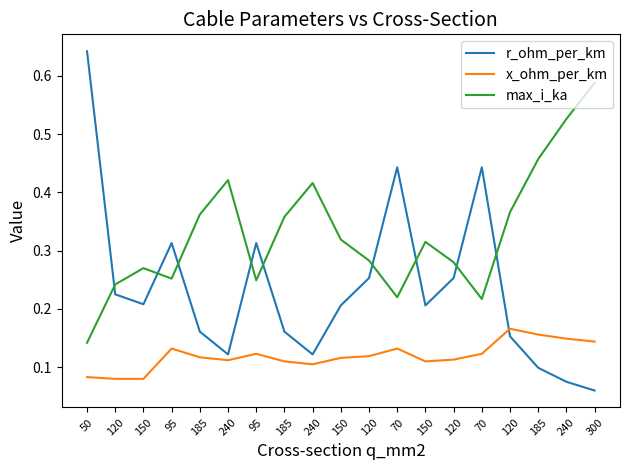

At 185, list the series in order from smallest to largest.

x_ohm_per_km, r_ohm_per_km, max_i_ka